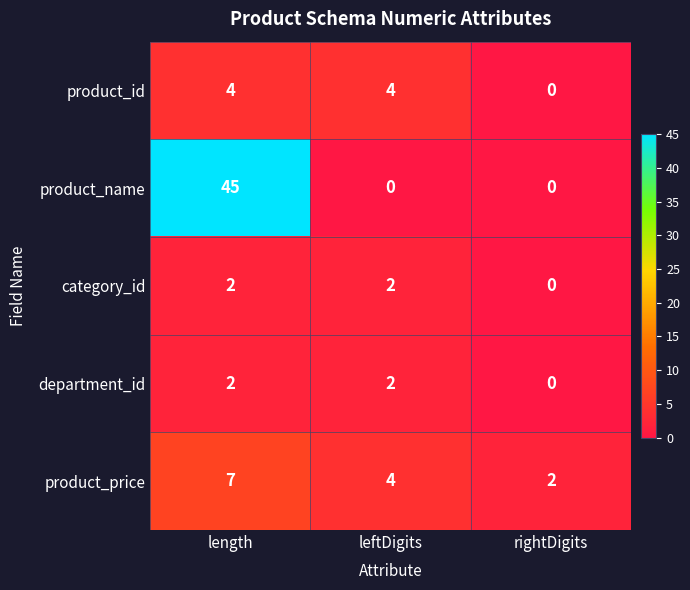

Where is product_price nearest to the value 4?

leftDigits